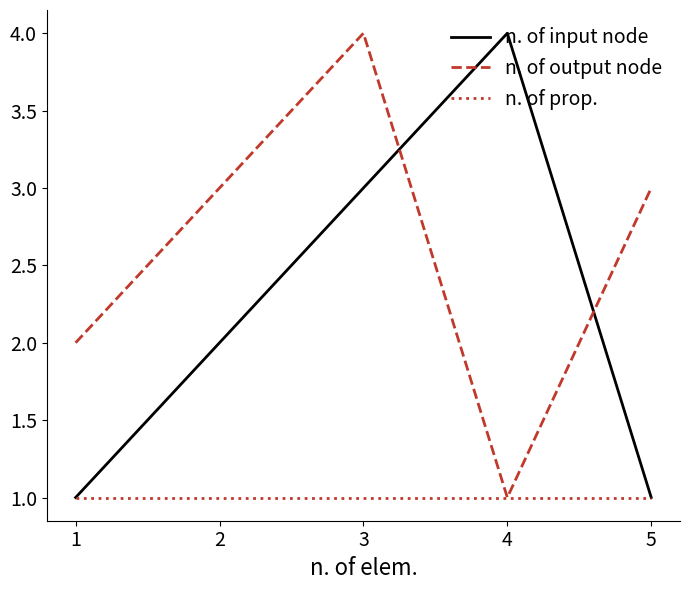

Reading left to right, transcribe all the data shown in this chart.

n. of input node: 1	2	3	4	1
n. of output node: 2	3	4	1	3
n. of prop.: 1	1	1	1	1